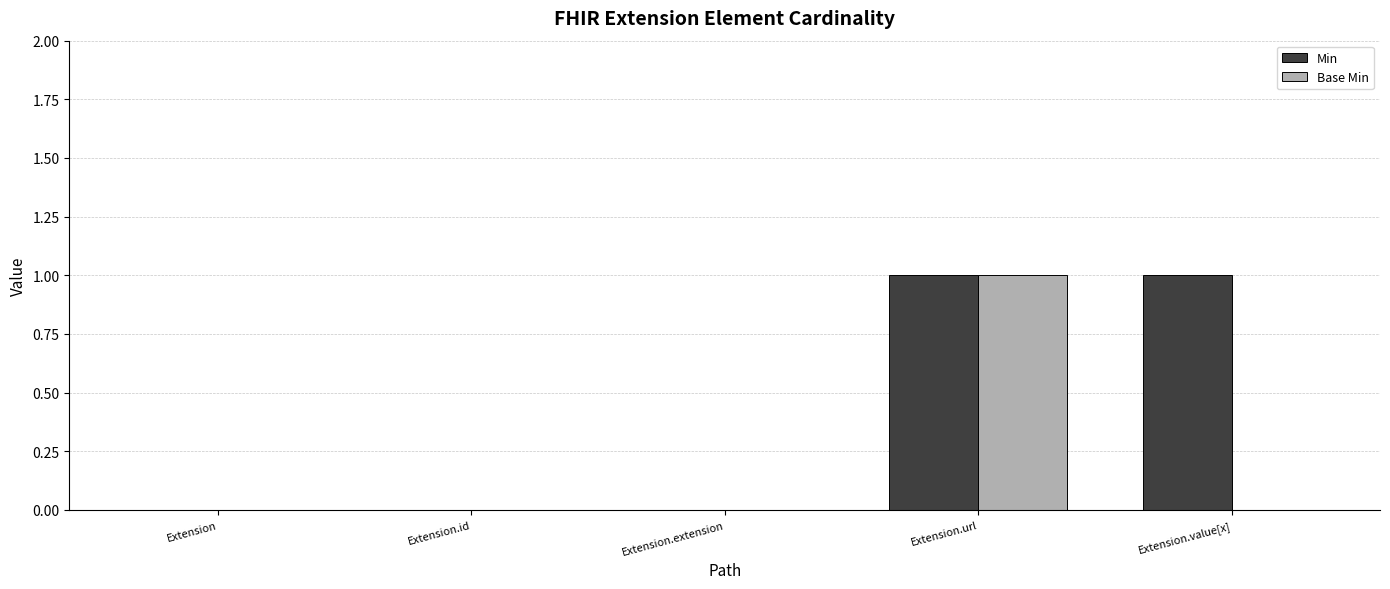

Which series changed the most between Extension.url and Extension.value[x]?

Base Min